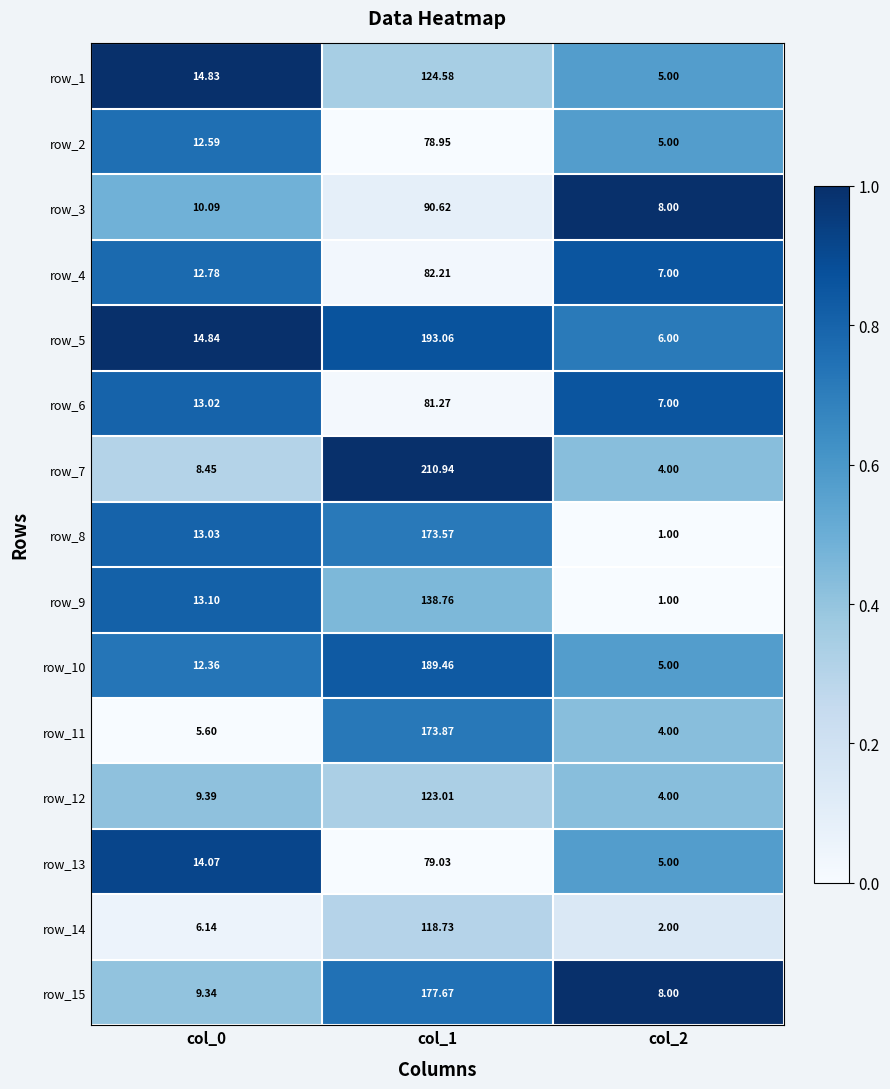

How many data points does each series have?

3